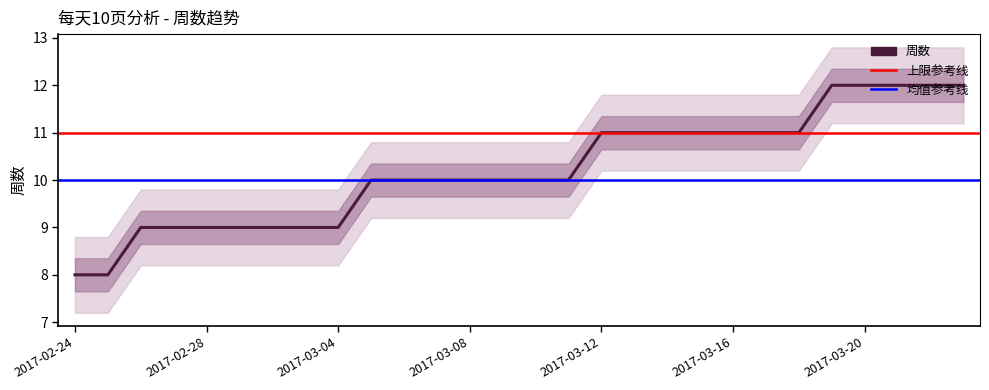

Rank the categories by value from highest to lowest.

2017-03-19, 2017-03-20, 2017-03-21, 2017-03-22, 2017-03-23, 2017-03-12, 2017-03-13, 2017-03-14, 2017-03-15, 2017-03-16, 2017-03-17, 2017-03-18, 2017-03-05, 2017-03-06, 2017-03-07, 2017-03-08, 2017-03-09, 2017-03-10, 2017-03-11, 2017-02-26, 2017-02-27, 2017-02-28, 2017-03-01, 2017-03-02, 2017-03-03, 2017-03-04, 2017-02-24, 2017-02-25